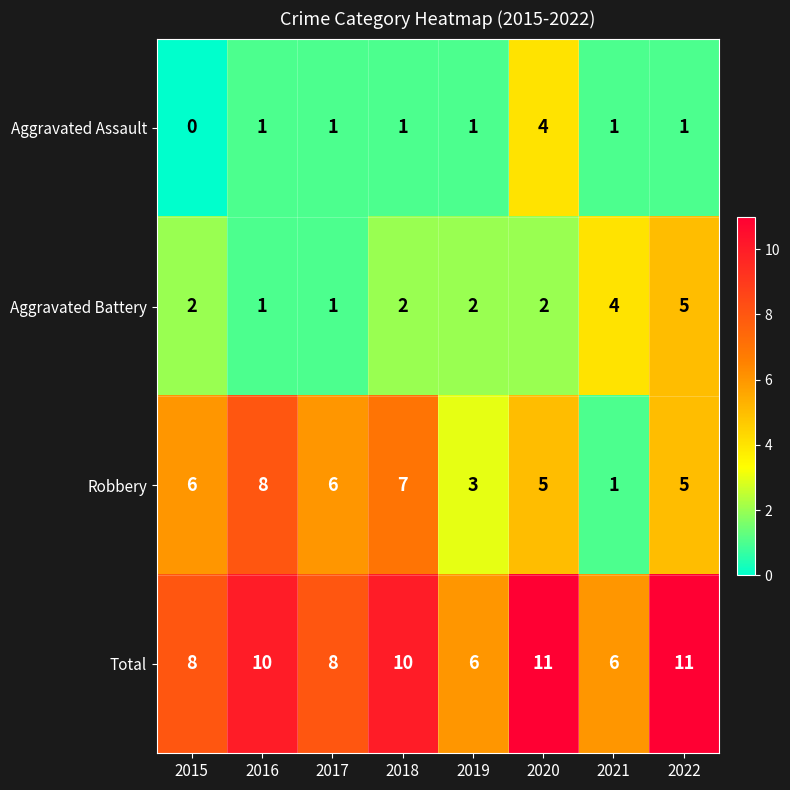

List the series in order of their peak value, lowest first.

Aggravated Assault, Aggravated Battery, Robbery, Total